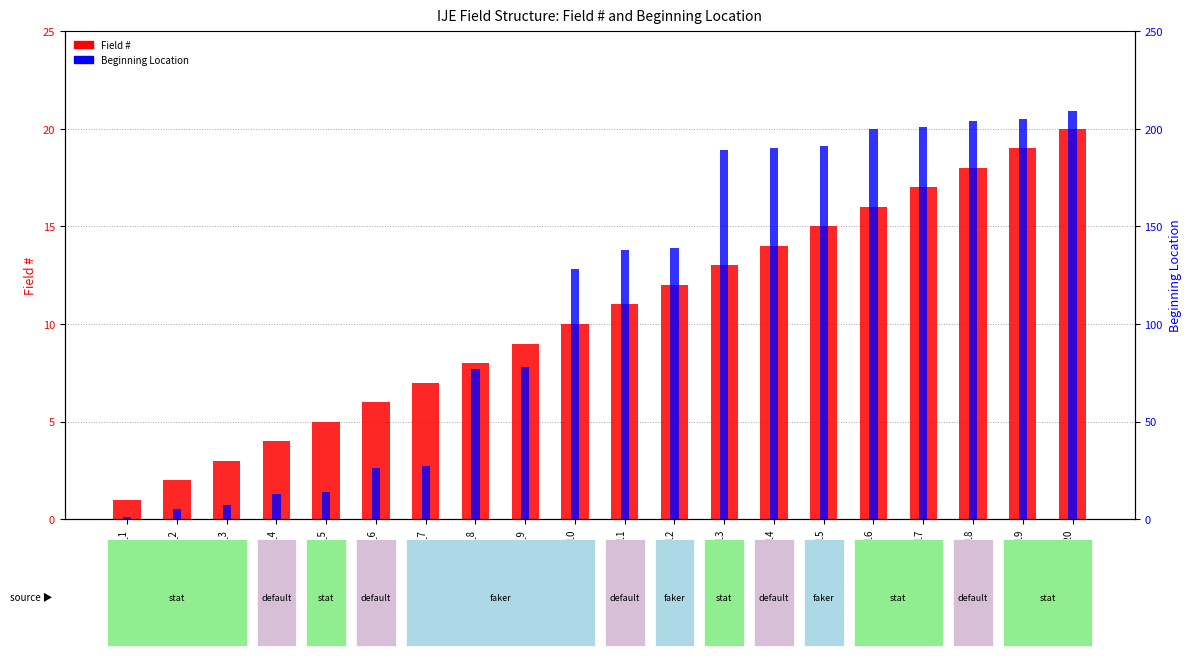

What is the difference between the Field # values at Field_9 and Field_4?

5